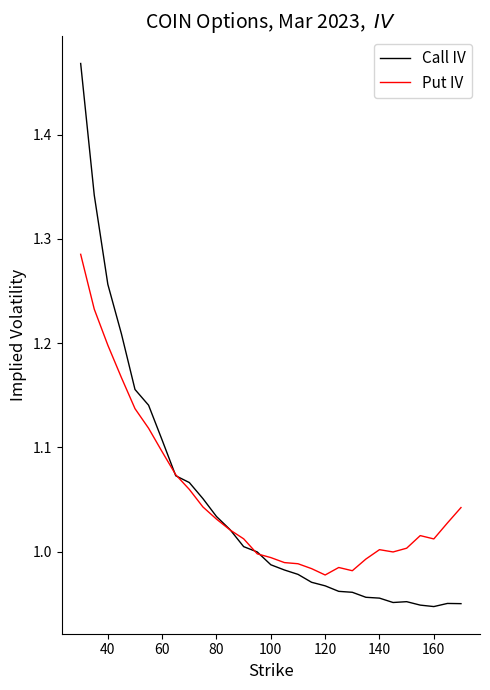

List the series in order of their peak value, lowest first.

Put IV, Call IV